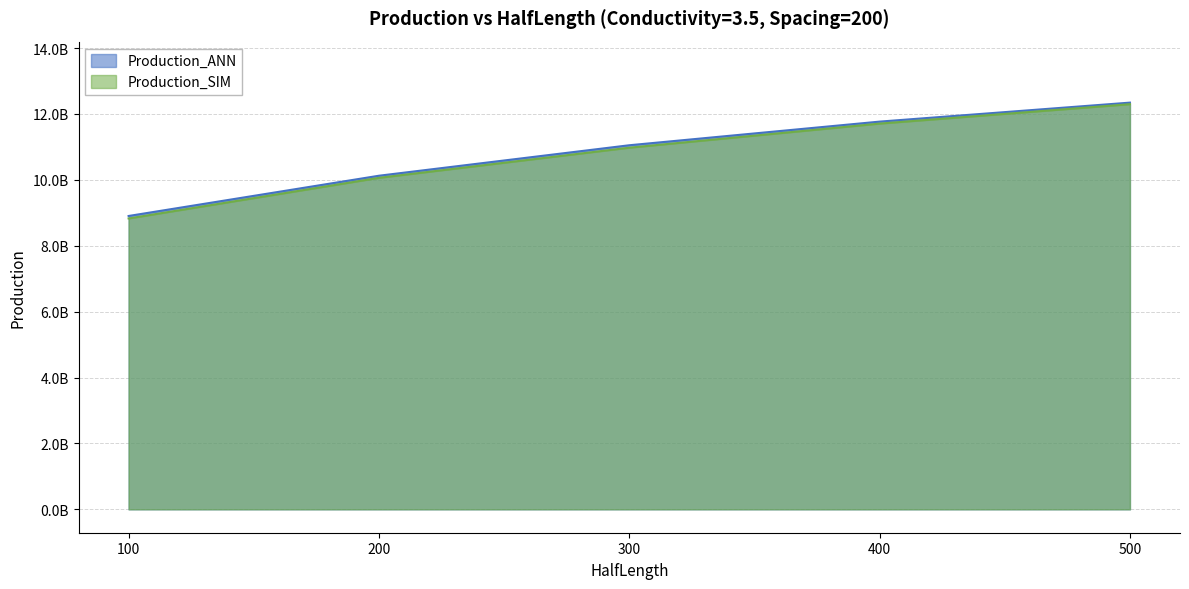

What is the difference between the maximum and minimum values in the Production_SIM series?

3468799300.0